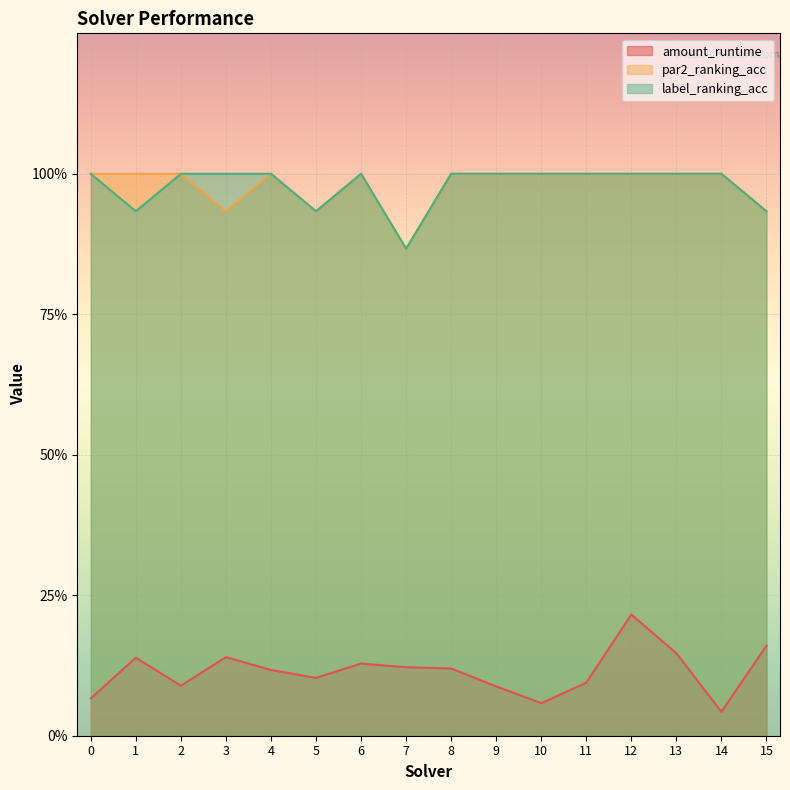

True or false: par2_ranking_acc and label_ranking_acc cross at least once.

False